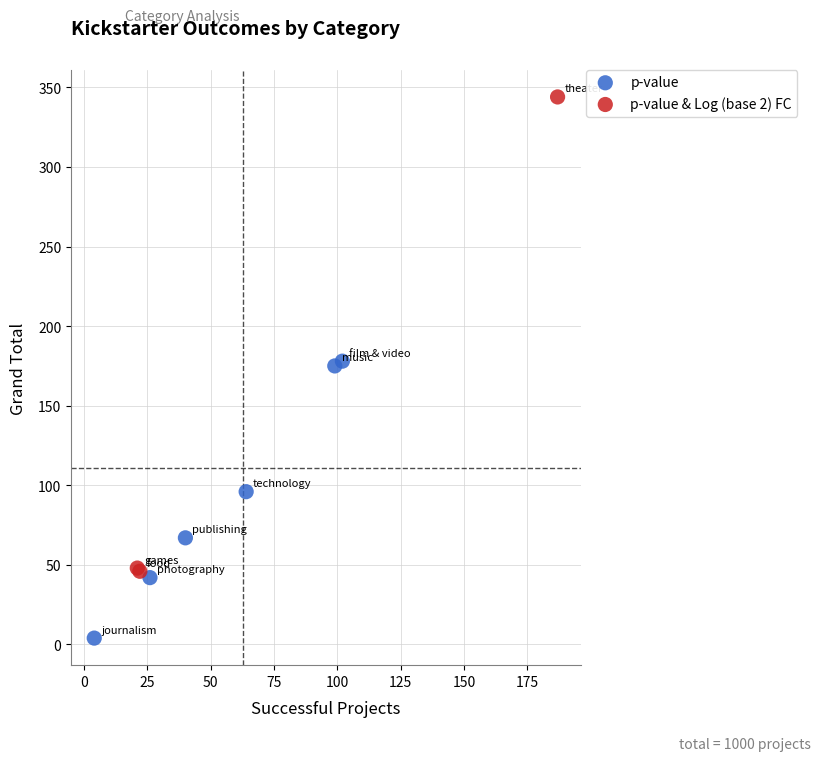

Which series reaches the maximum Y coordinate?

p-value & Log (base 2) FC